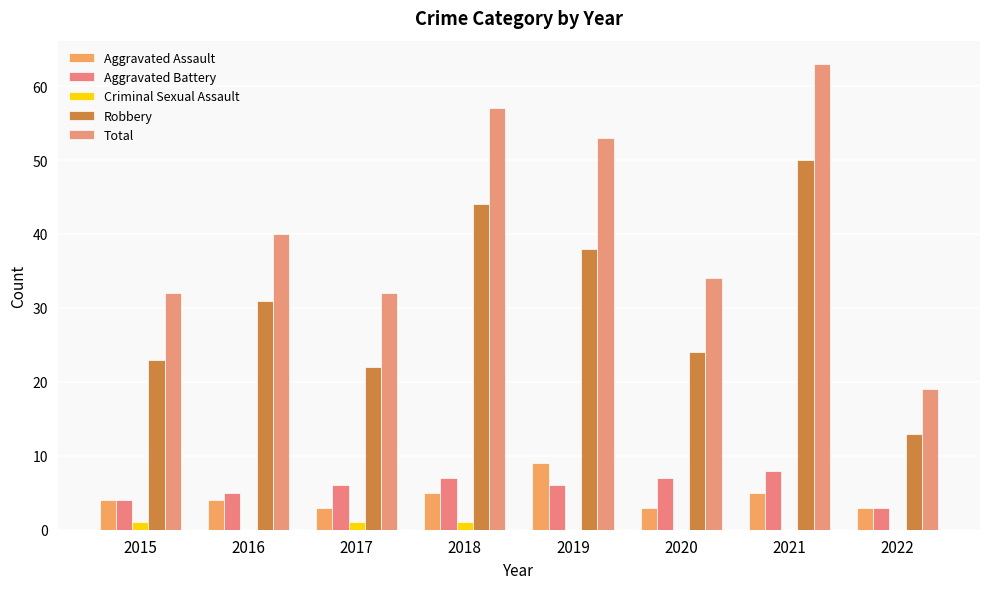

The Aggravated Assault series shows 7 at 2016. True or false?

False